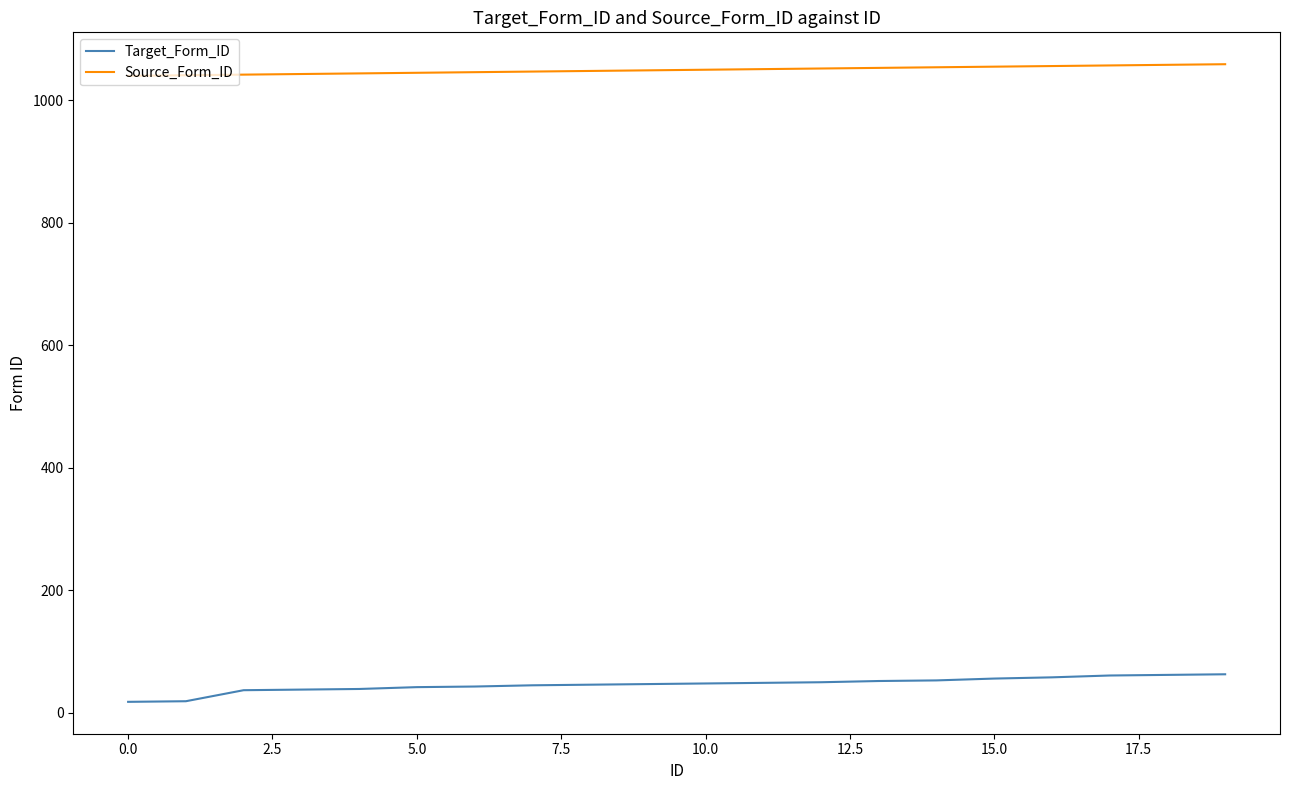

What is the maximum value for Source_Form_ID?

1059